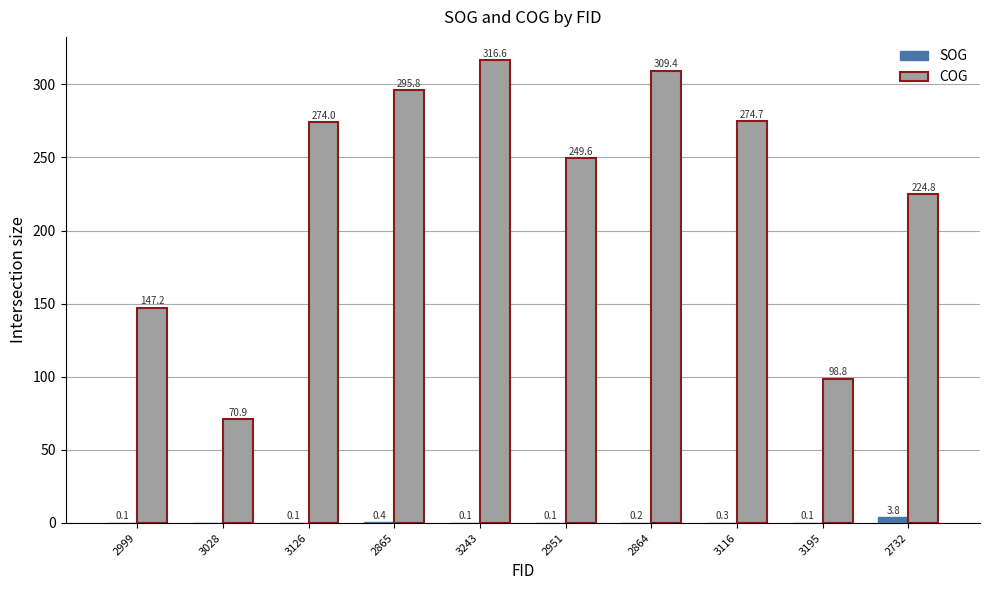

Which series has the widest spread of values?

COG